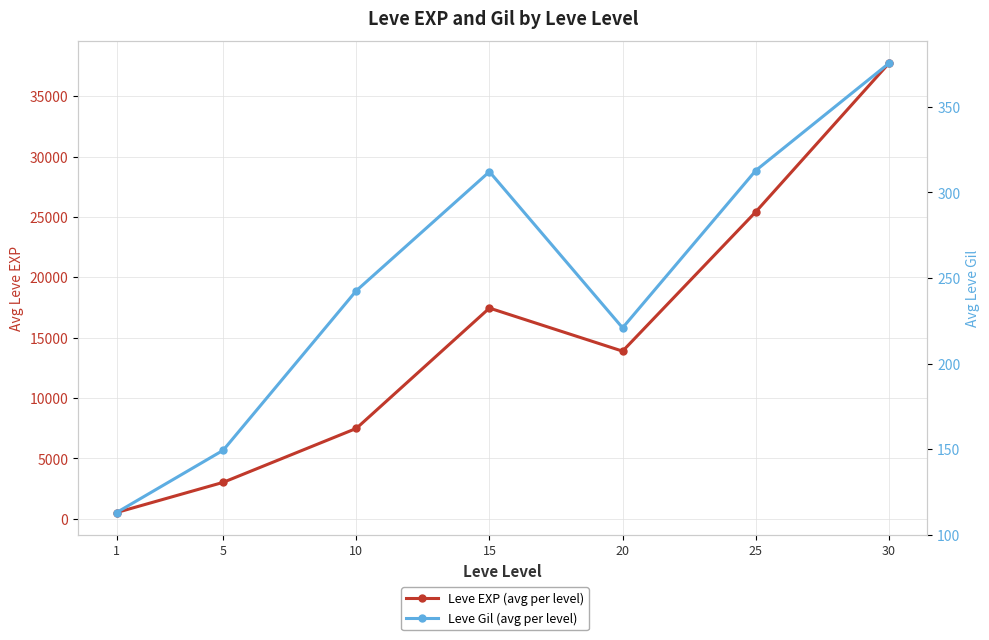

What is the sum of the Leve EXP (avg per level) values at 5 and 25?

28418.3